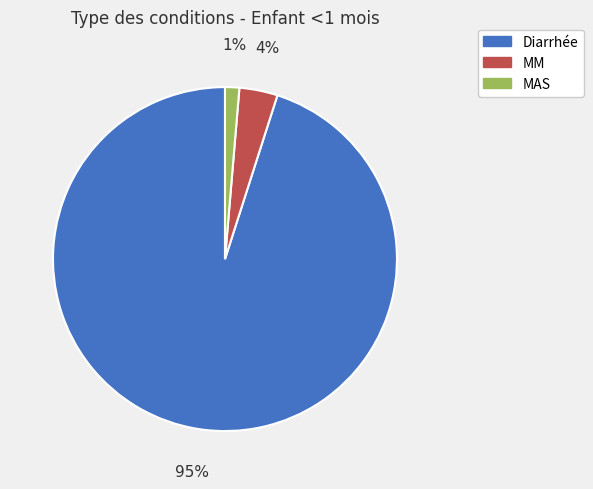

Which category has the smallest portion of the pie?

MAS